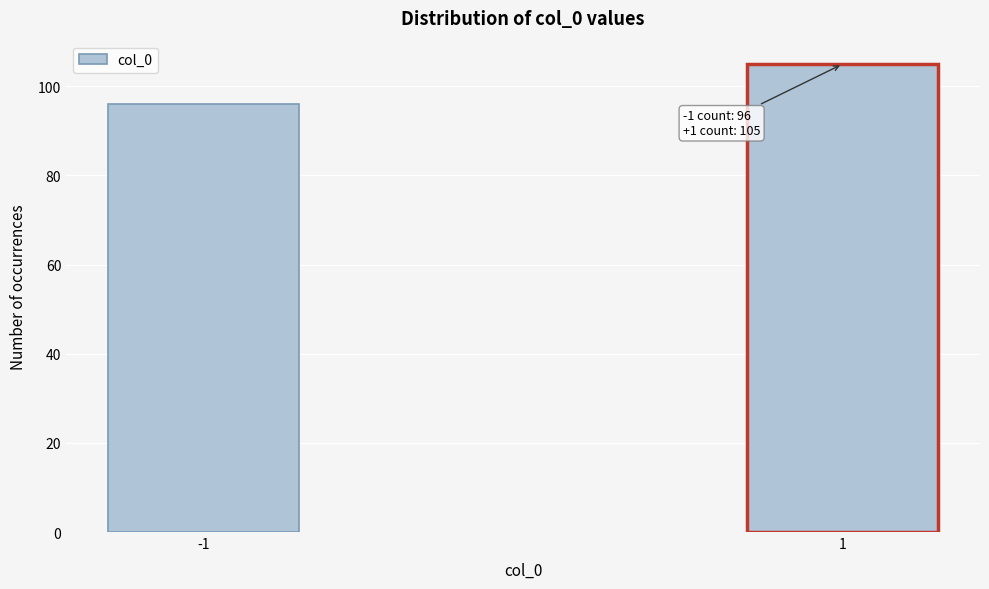

Reading left to right, transcribe all the data shown in this chart.

-1=96	1=105